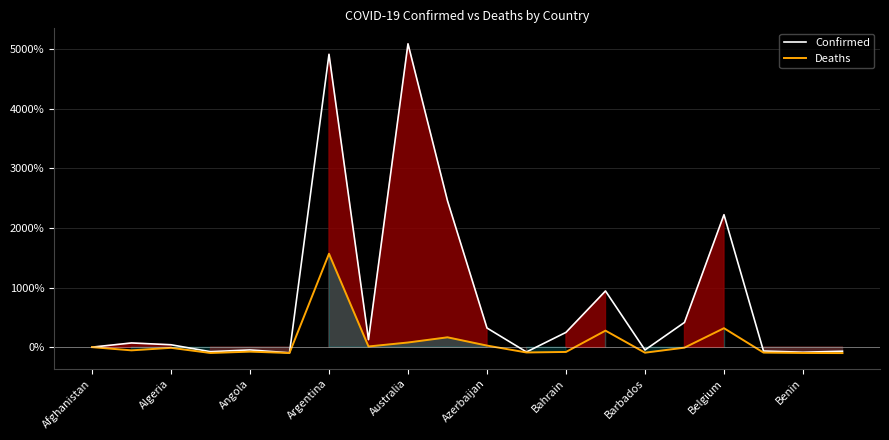

What is the value of the Deaths point at the 11th from the left?

26.1